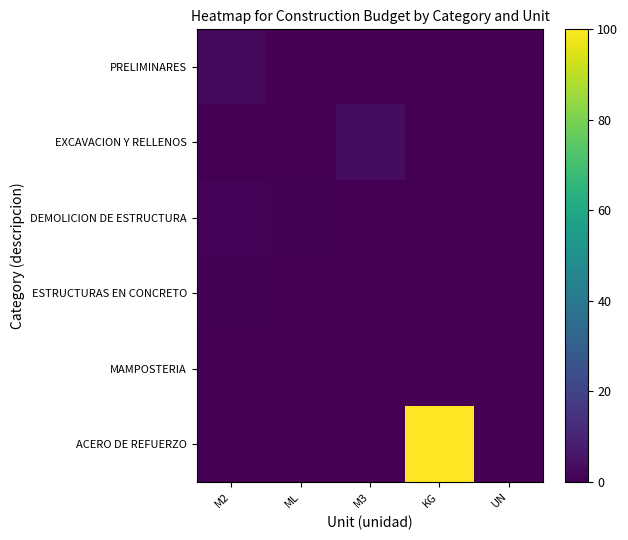

Which series has the largest total across all categories?

ACERO DE REFUERZO